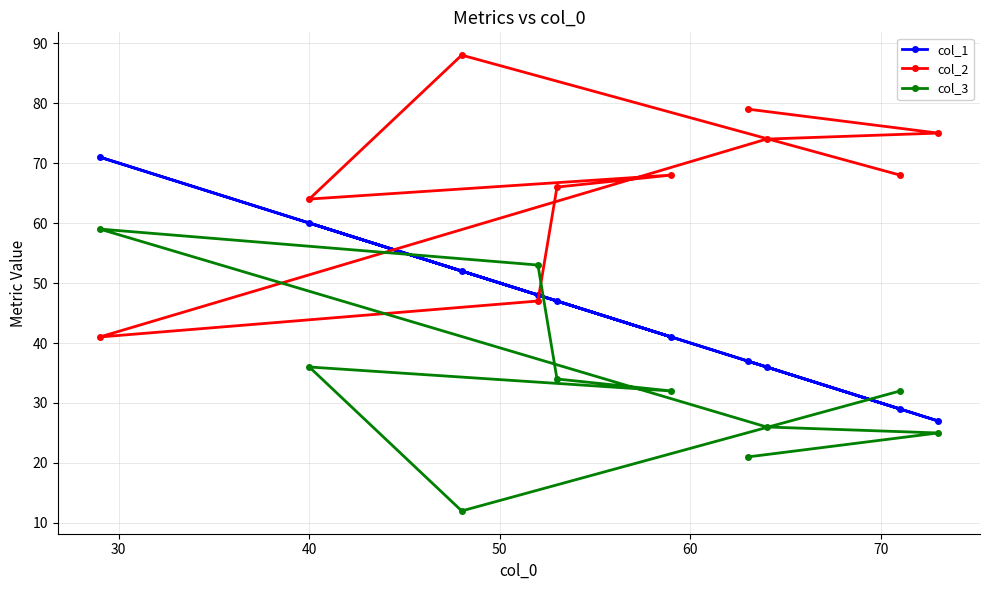

List the series in order of their overall mean, highest first.

col_2, col_1, col_3